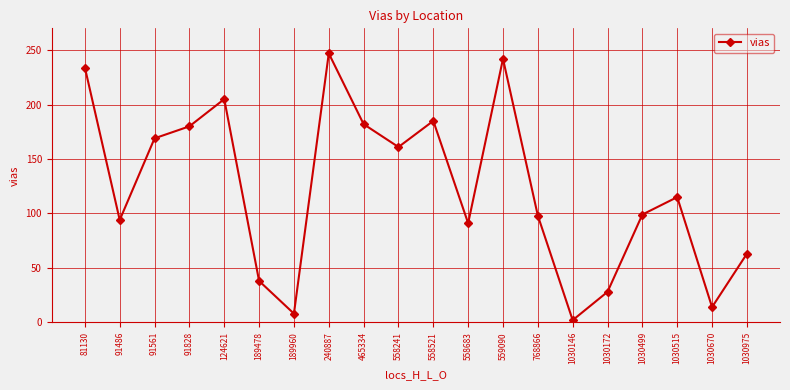

How many values are below 115?

10